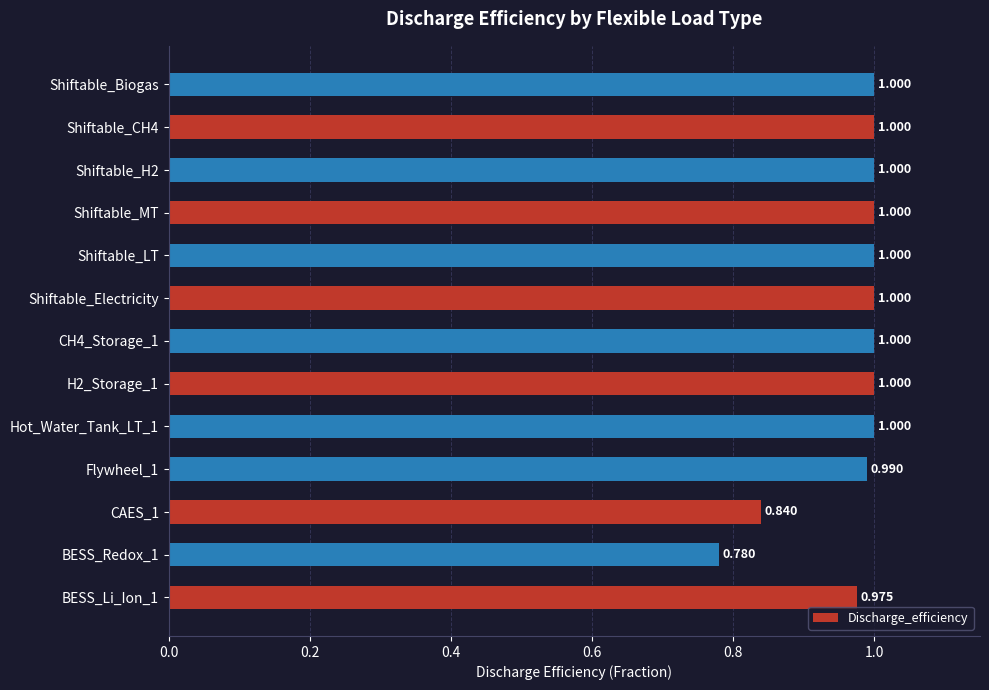

Which has a higher value, BESS_Redox_1 or Shiftable_MT?

Shiftable_MT